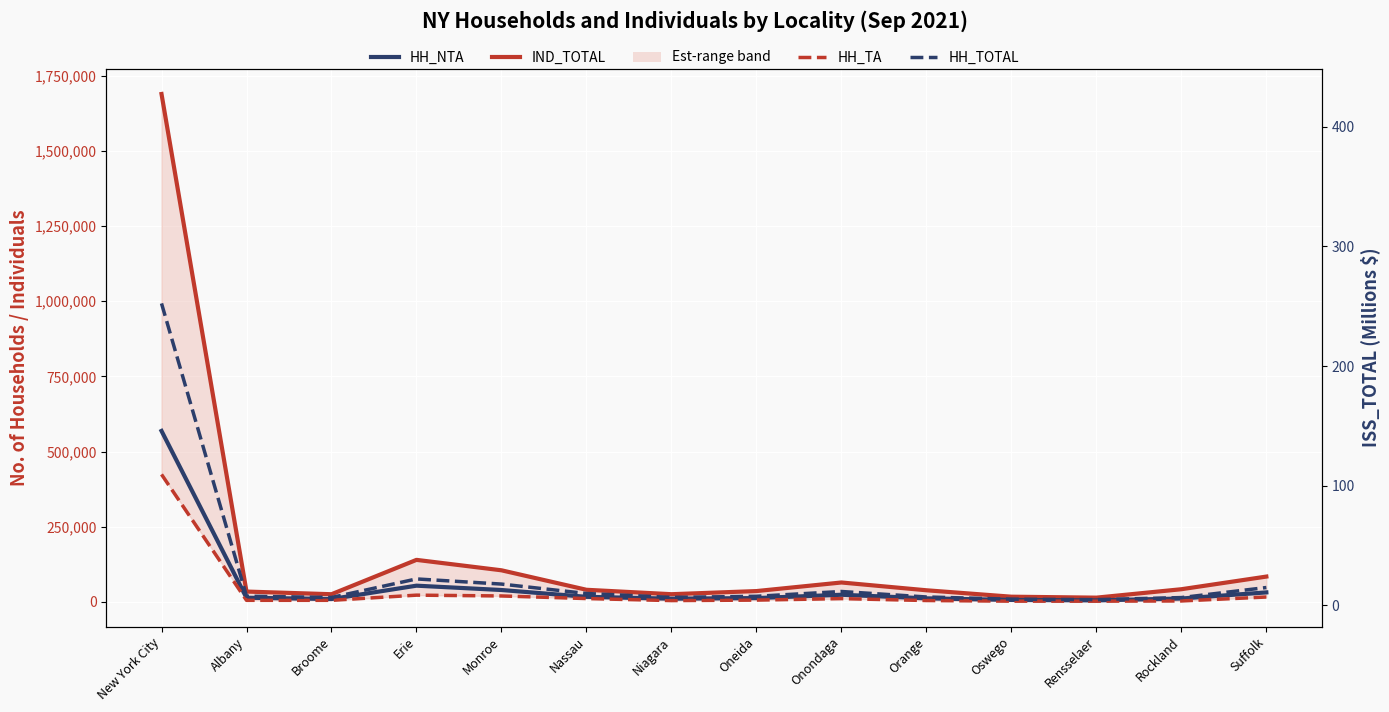

What is the sum of the HH_NTA values at Onondaga and Nassau?

40589.0